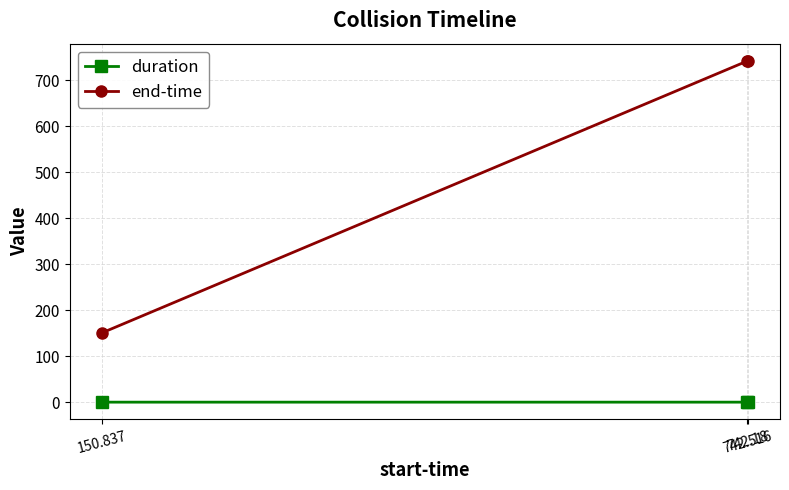

Is it true that end-time equals 230.9 at 742.18?

False